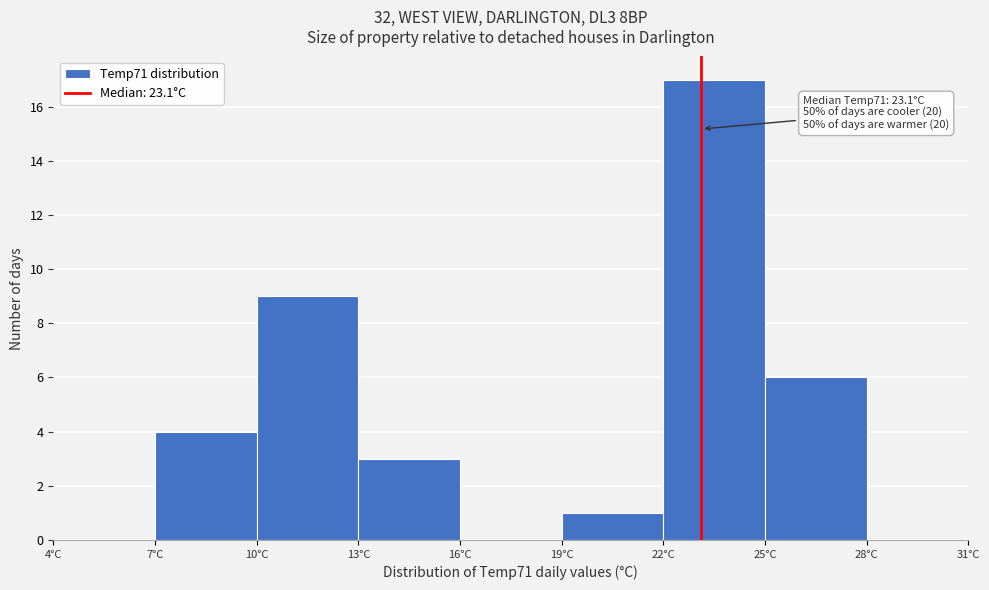

Which range on the x-axis has the tallest bar?

22 to 25